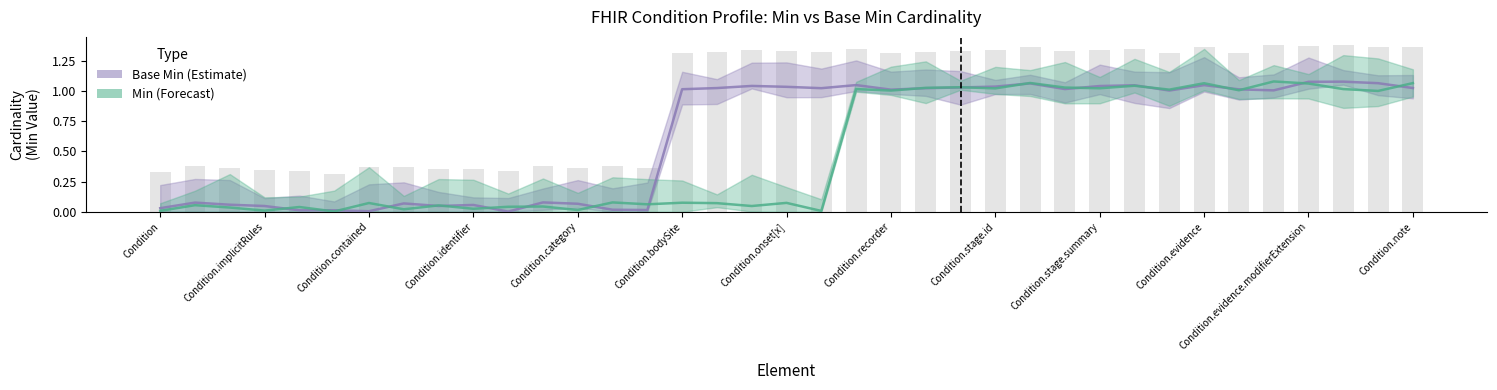

What is the sum of all Min (Forecast) values?

18.4